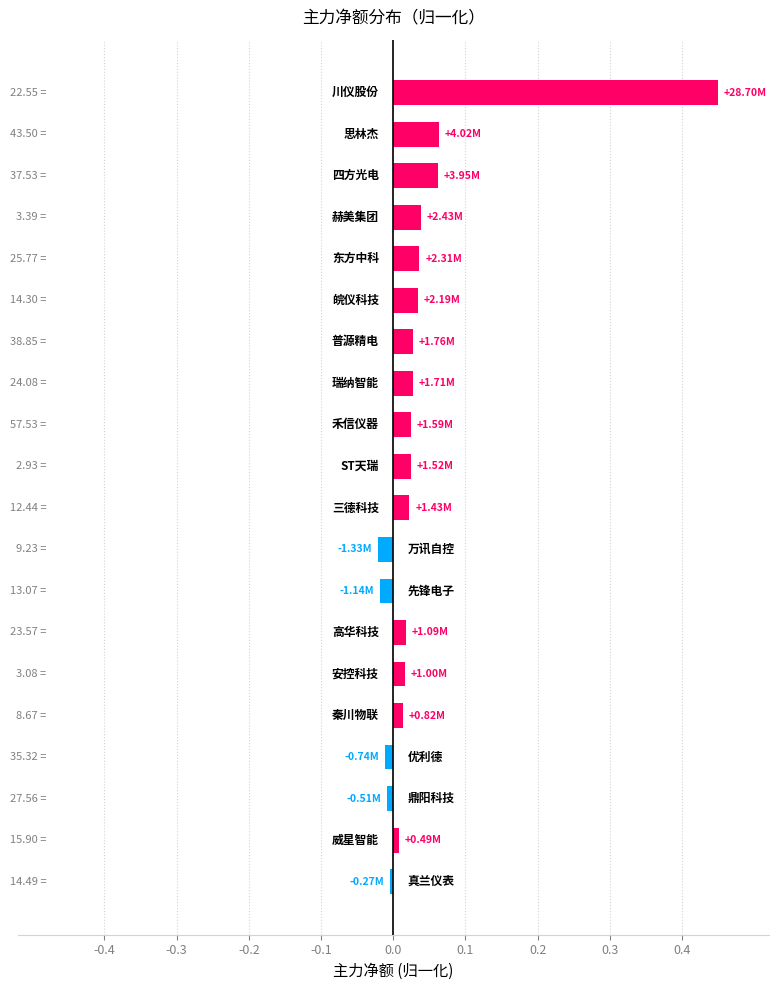

What is the sum of all values?

0.8